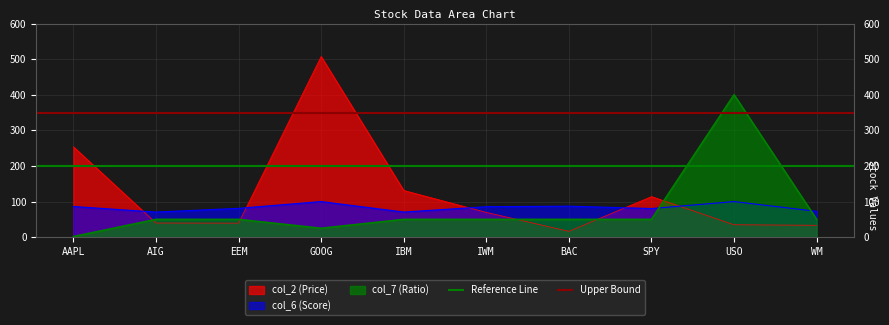

What is the difference between the highest and lowest values at AIG?

150